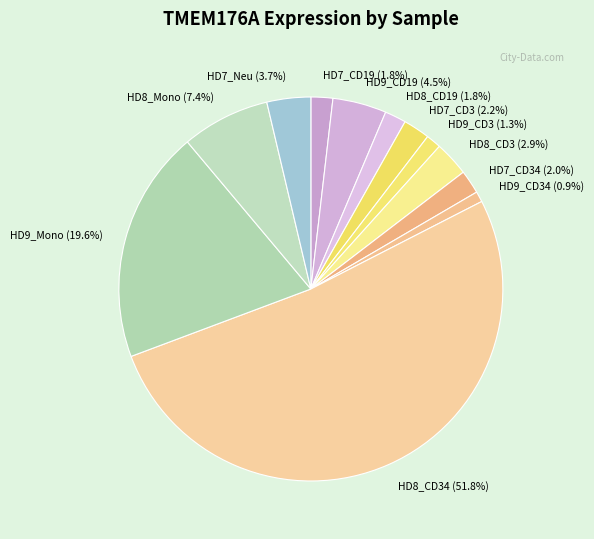

To the nearest percent, what percentage of the pie is HD8_Mono?

7%